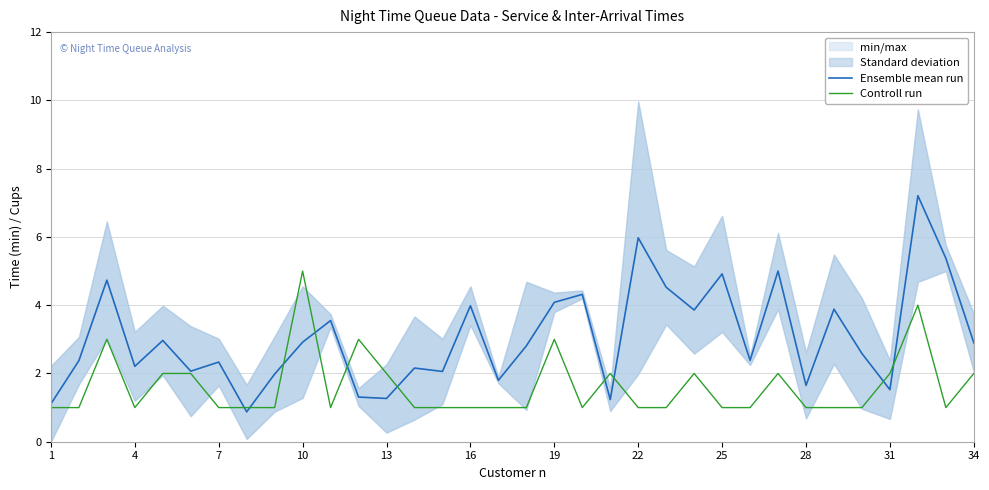

How many Controll run values are between 1 and 2?

29